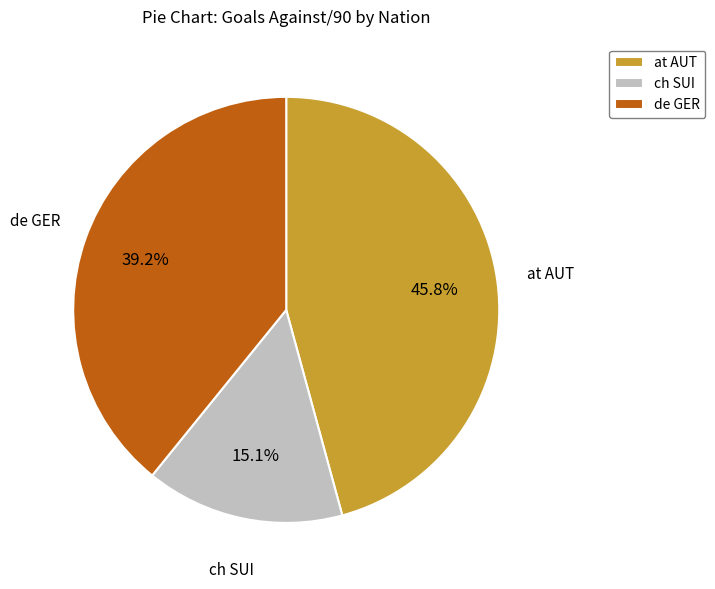

To the nearest percent, what is the average slice percentage?

33%